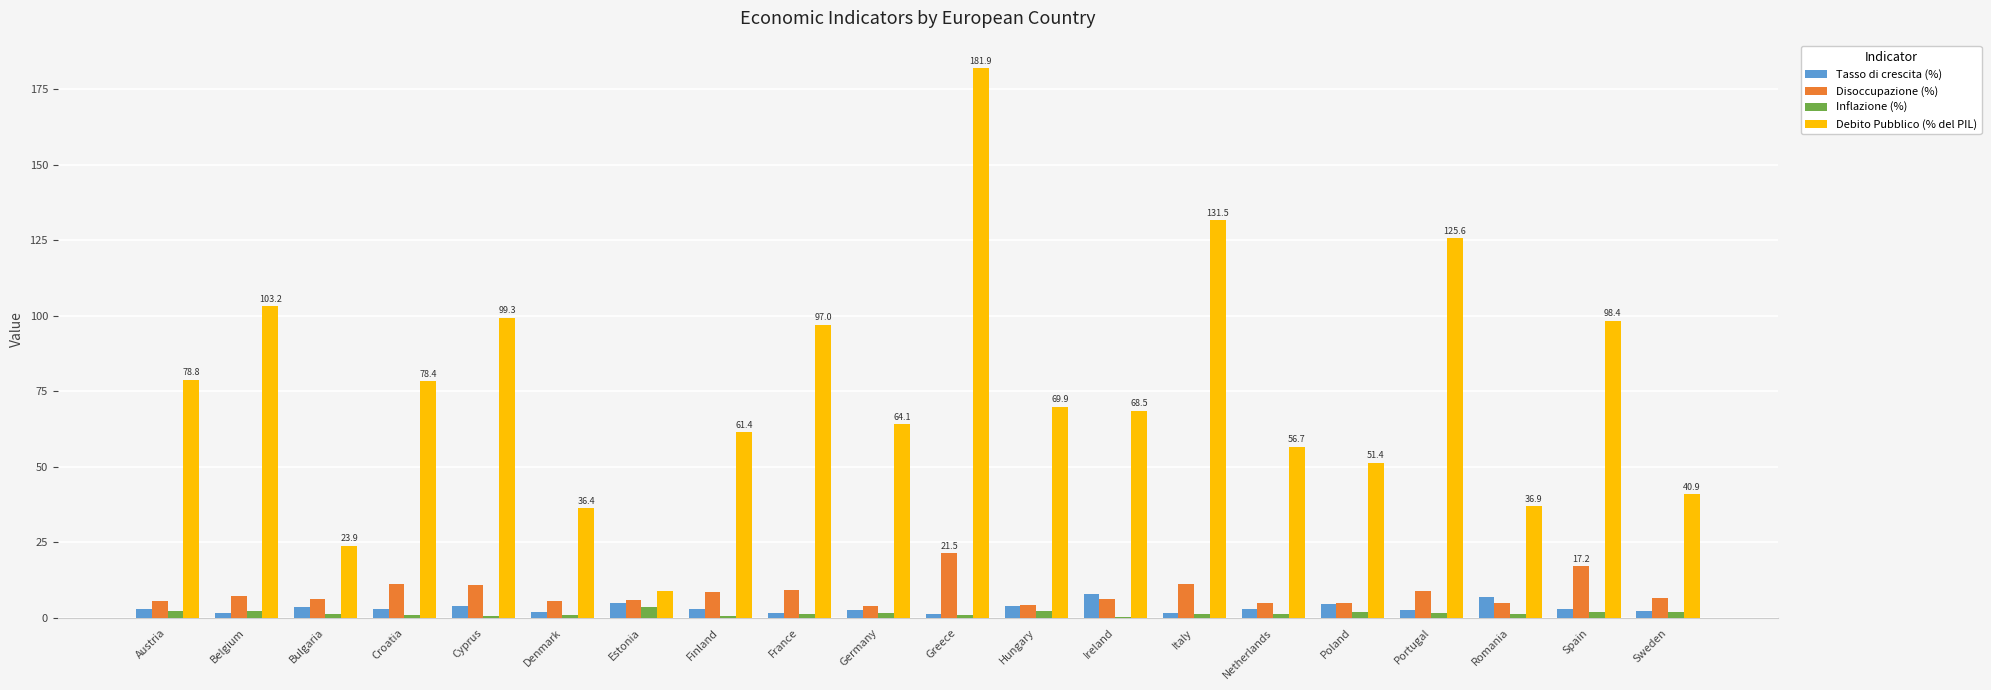

How many groups of bars are there?

20